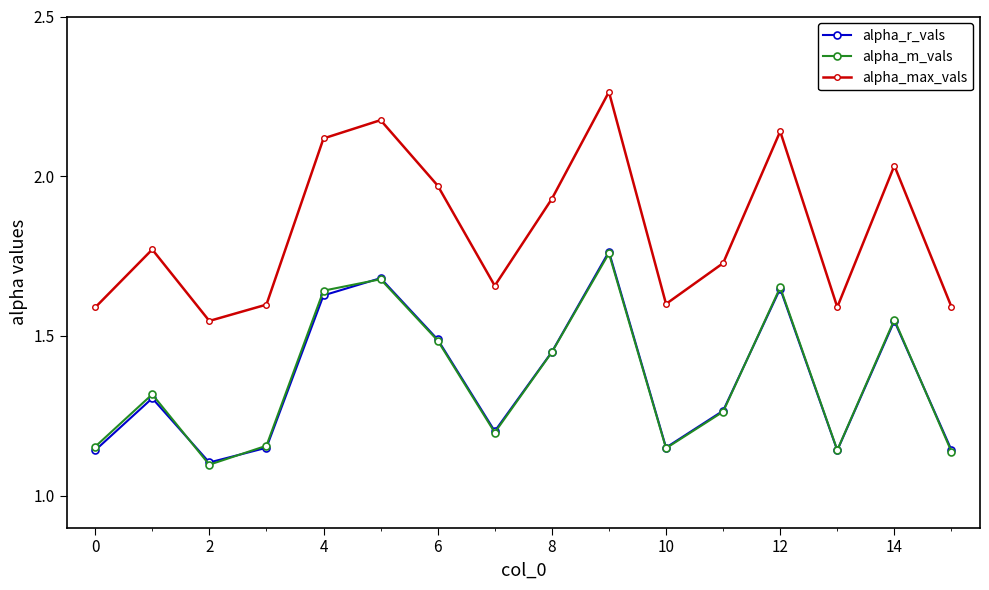

Does the chart display data point markers on the line(s)?

Yes